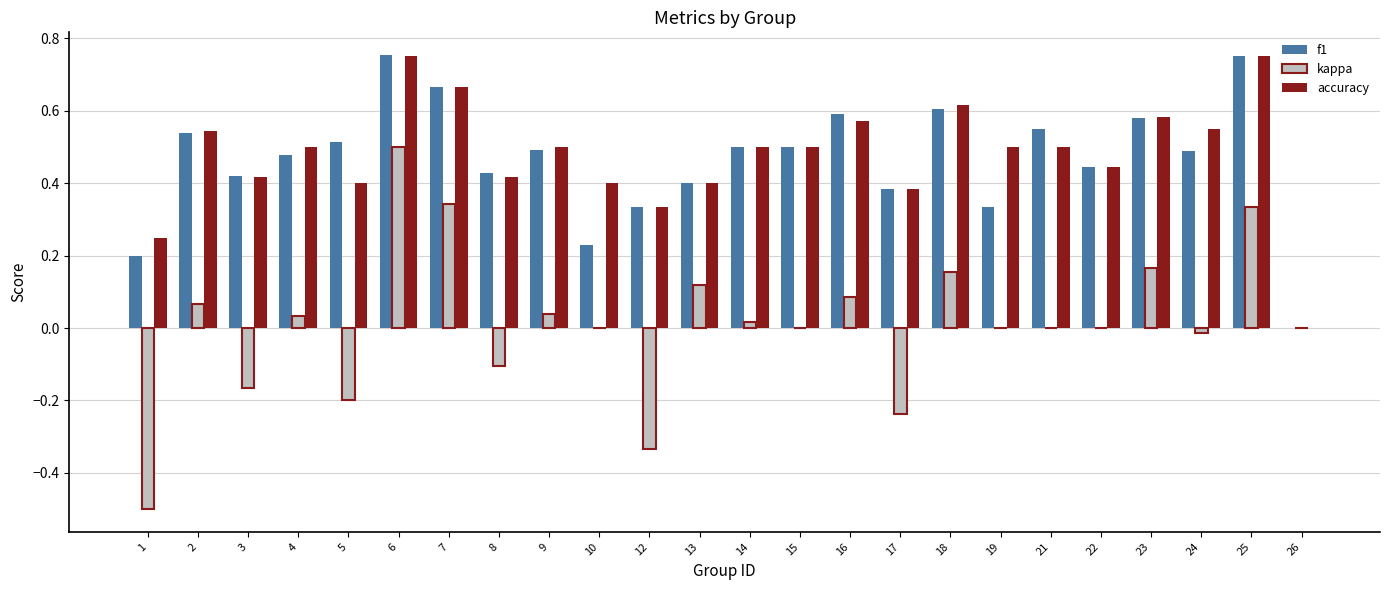

Is it true that f1 equals 0.6 at 23?

True